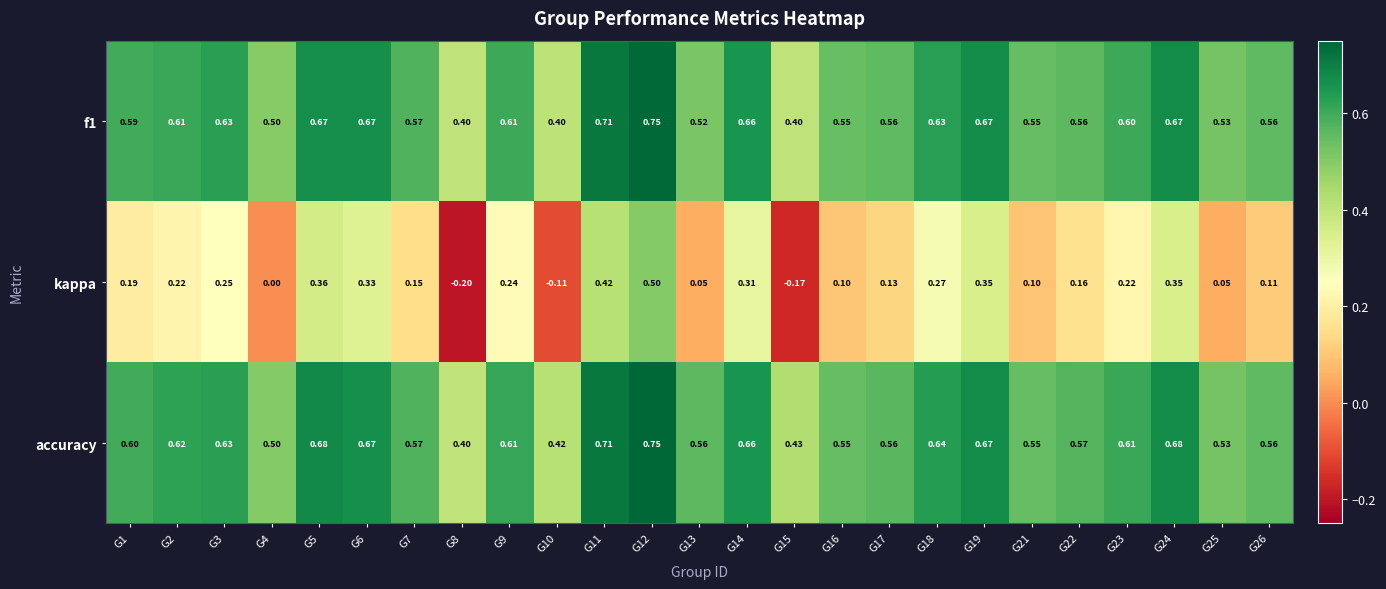

Which series has the largest range (max minus min)?

kappa